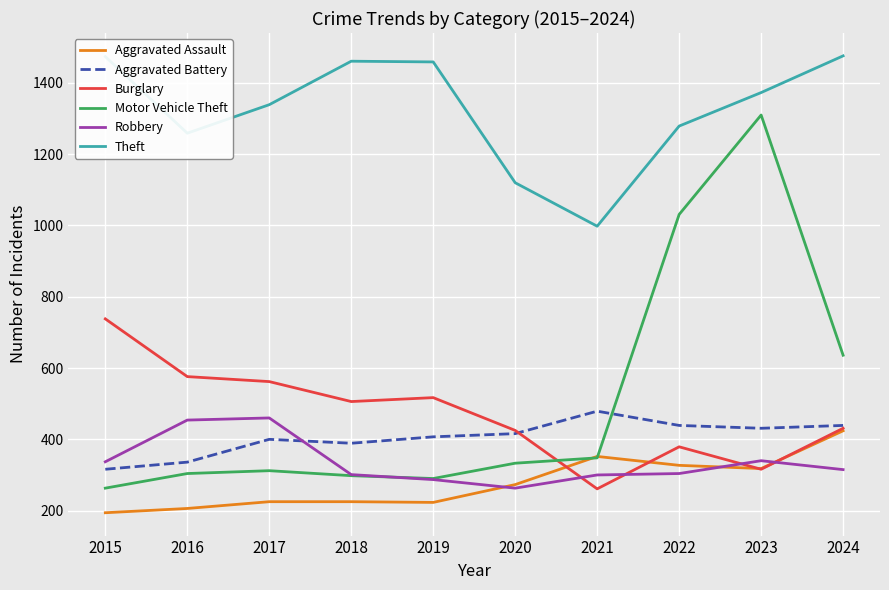

What is the minimum value shown in the chart?

194